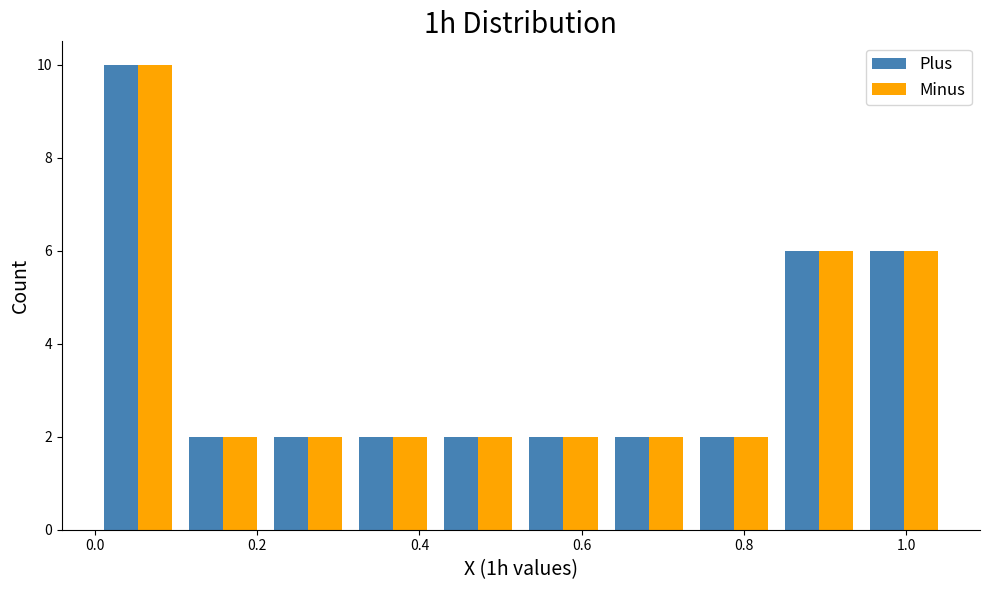

Reading left to right, list every range on the x-axis with the height of the bar of each series over it. Neither the bar edges nor the heights are printed on the chart, so give them approximately, as read against the axes.

0.000 to 0.105: Plus=10	Minus=10
0.105 to 0.210: Plus=2	Minus=2
0.210 to 0.315: Plus=2	Minus=2
0.315 to 0.420: Plus=2	Minus=2
0.420 to 0.525: Plus=2	Minus=2
0.525 to 0.630: Plus=2	Minus=2
0.630 to 0.735: Plus=2	Minus=2
0.735 to 0.840: Plus=2	Minus=2
0.840 to 0.945: Plus=6	Minus=6
0.945 to 1.050: Plus=6	Minus=6